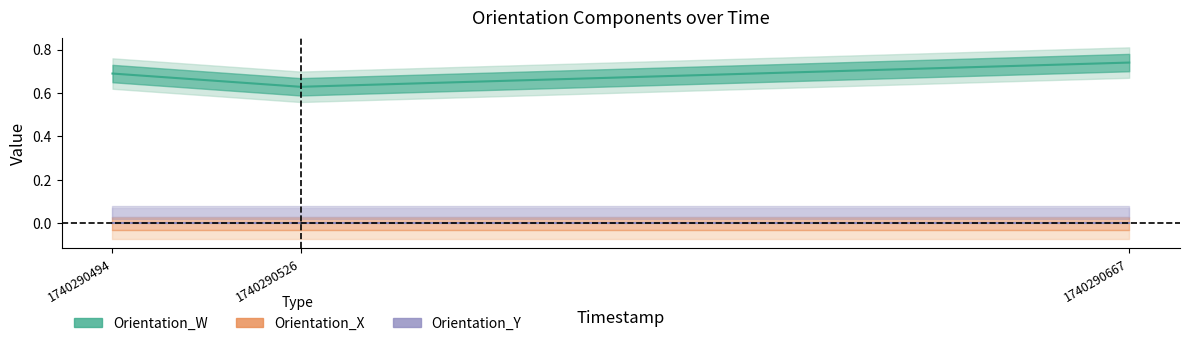

Rank the categories by Orientation_Y value from highest to lowest.

1740290494, 1740290526, 1740290667